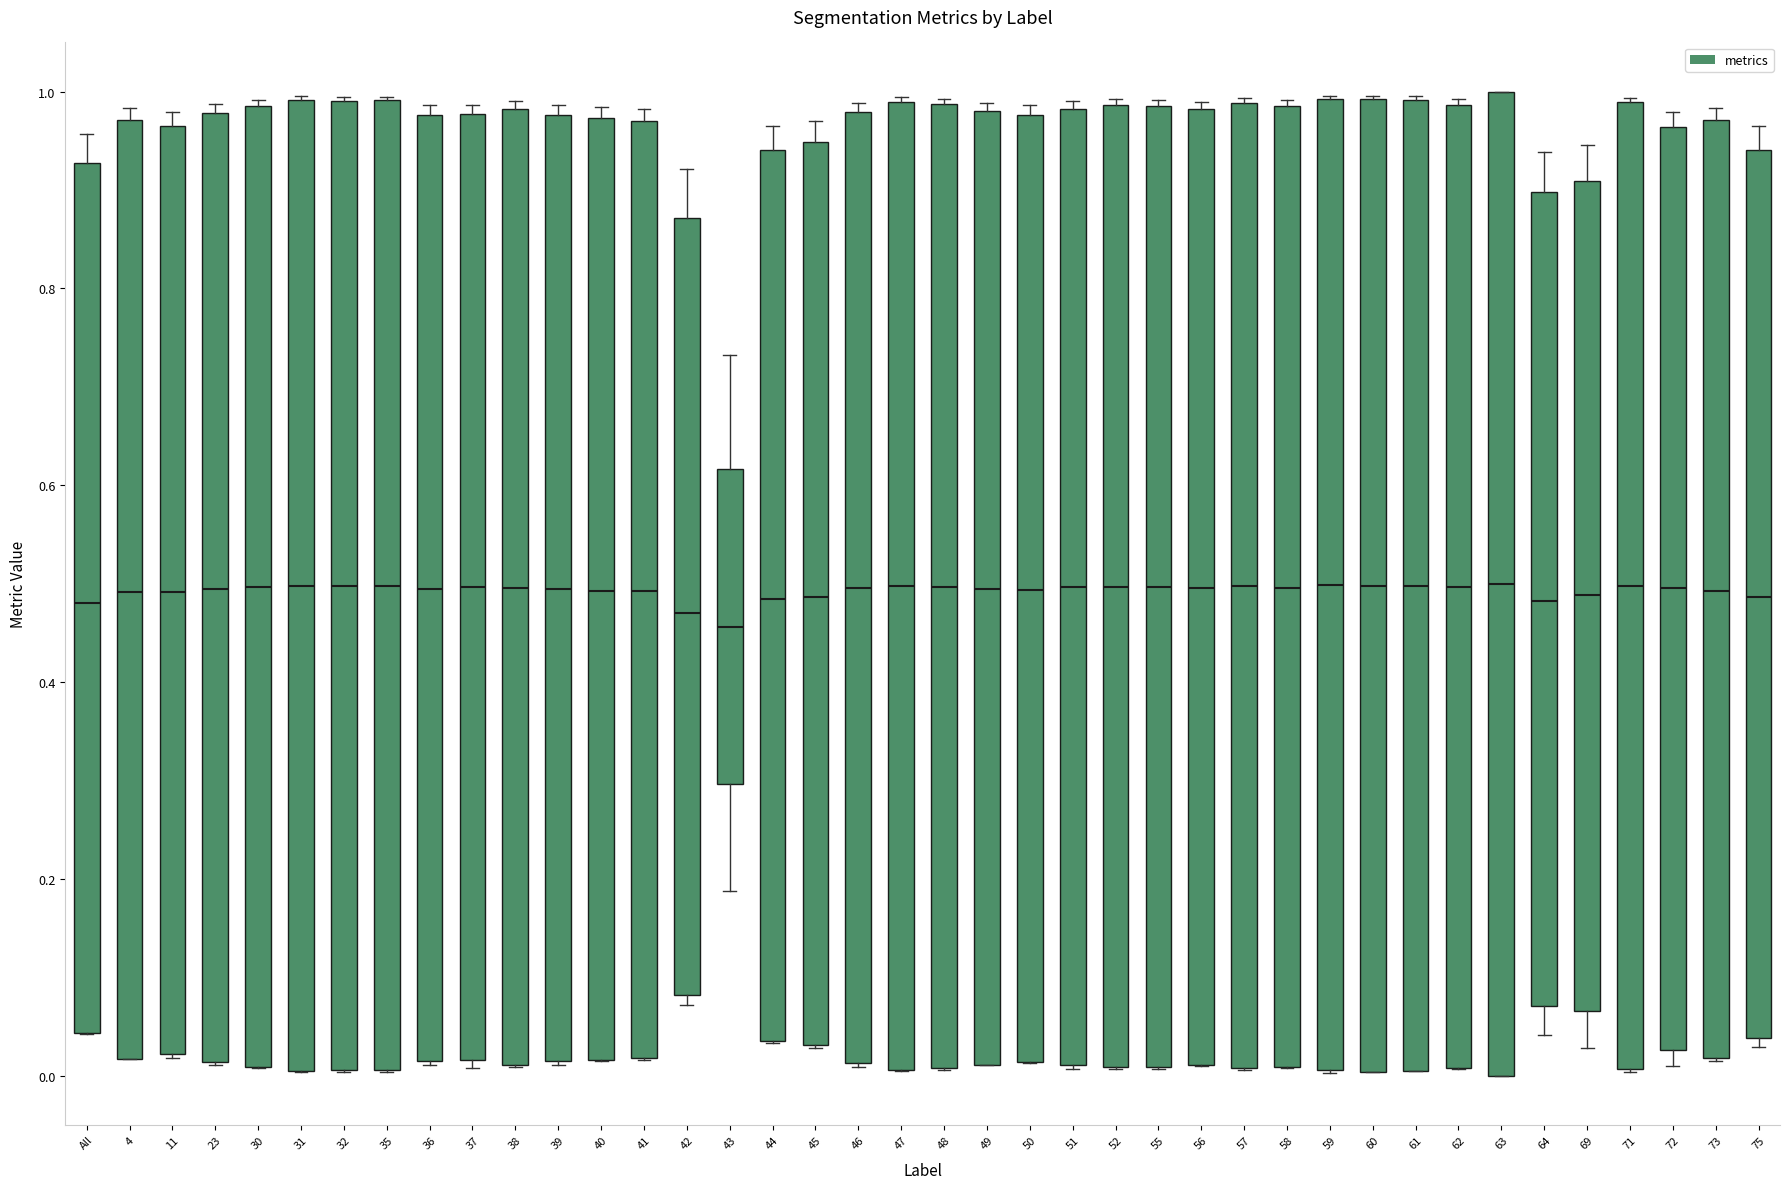

Reading left to right, transcribe this box plot: for each box, give where its median line is, the range the box spans, and where its two whiskers end, as read against the y-axis. The values are not printed on the chart, so give them approximately, as read against the axis.

All: median 0.48, box 0.04 to 0.92, whiskers 0.04 to 0.96
4: median 0.50, box 0.02 to 0.98, whiskers 0.02 to 0.98 (just above the box's upper edge)
11: median 0.50, box 0.02 to 0.96, whiskers 0.02 to 0.98
23: median 0.50, box 0.02 to 0.98, whiskers 0.02 to 0.98 (just above the box's upper edge)
30: median 0.50, box 0.00 to 0.98, whiskers 0.00 to 1.00
31: median 0.50, box 0.00 to 1.00, whiskers 0.00 to 1.00
32: median 0.50, box 0.00 to 1.00, whiskers 0.00 to 1.00
35: median 0.50, box 0.00 to 1.00, whiskers 0.00 to 1.00
36: median 0.50, box 0.02 to 0.98, whiskers 0.02 to 0.98 (just above the box's upper edge)
37: median 0.50, box 0.02 to 0.98, whiskers 0.00 to 0.98 (just above the box's upper edge)
38: median 0.50, box 0.02 to 0.98, whiskers 0.00 to 1.00
39: median 0.50, box 0.02 to 0.98, whiskers 0.02 to 0.98 (just above the box's upper edge)
40: median 0.50, box 0.02 to 0.98, whiskers 0.02 to 0.98 (just above the box's upper edge)
41: median 0.50, box 0.02 to 0.98, whiskers 0.02 to 0.98 (just above the box's upper edge)
42: median 0.46, box 0.08 to 0.88, whiskers 0.08 (just below the box's lower edge) to 0.92
43: median 0.46, box 0.30 to 0.62, whiskers 0.18 to 0.74
44: median 0.48, box 0.04 to 0.94, whiskers 0.04 to 0.96
45: median 0.48, box 0.04 to 0.94, whiskers 0.02 to 0.96
46: median 0.50, box 0.02 to 0.98, whiskers 0.00 to 0.98 (just above the box's upper edge)
47: median 0.50, box 0.00 to 0.98, whiskers 0.00 to 1.00
48: median 0.50, box 0.00 to 0.98, whiskers 0.00 to 1.00
49: median 0.50, box 0.02 to 0.98, whiskers 0.02 to 0.98 (just above the box's upper edge)
50: median 0.50, box 0.02 to 0.98, whiskers 0.02 to 0.98 (just above the box's upper edge)
51: median 0.50, box 0.02 to 0.98, whiskers 0.00 to 1.00
52: median 0.50, box 0.00 to 0.98, whiskers 0.00 to 1.00
55: median 0.50, box 0.00 to 0.98, whiskers 0.00 to 1.00
56: median 0.50, box 0.02 to 0.98, whiskers 0.00 to 0.98 (just above the box's upper edge)
57: median 0.50, box 0.00 to 0.98, whiskers 0.00 to 1.00
58: median 0.50, box 0.00 to 0.98, whiskers 0.00 to 1.00
59: median 0.50, box 0.00 to 1.00, whiskers 0.00 to 1.00
60: median 0.50, box 0.00 to 1.00, whiskers 0.00 to 1.00
61: median 0.50, box 0.00 to 1.00, whiskers 0.00 to 1.00
62: median 0.50, box 0.00 to 0.98, whiskers 0.00 to 1.00
63: median 0.50, box 0.00 to 1.00, whiskers 0.00 to 1.00
64: median 0.48, box 0.08 to 0.90, whiskers 0.04 to 0.94
69: median 0.48, box 0.06 to 0.90, whiskers 0.02 to 0.94
71: median 0.50, box 0.00 to 0.98, whiskers 0.00 to 1.00
72: median 0.50, box 0.02 to 0.96, whiskers 0.00 to 0.98
73: median 0.50, box 0.02 to 0.98, whiskers 0.02 to 0.98 (just above the box's upper edge)
75: median 0.48, box 0.04 to 0.94, whiskers 0.02 to 0.96